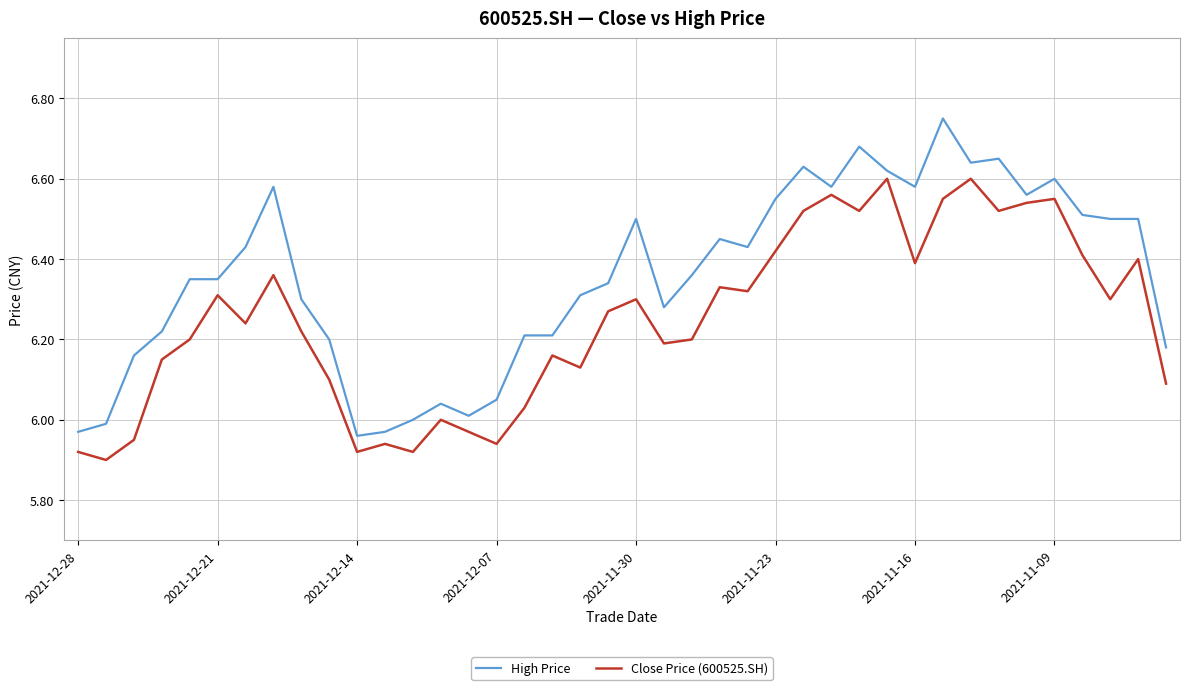

Which series has the largest range (max minus min)?

High Price